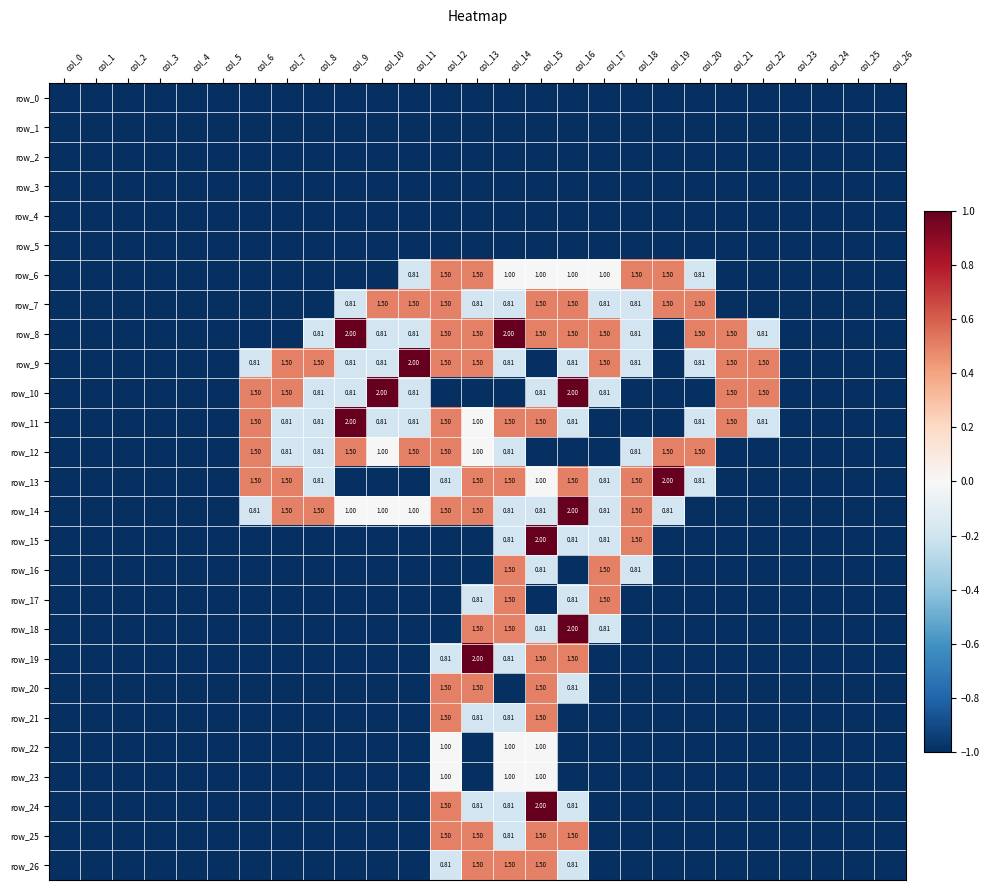

Count the row_22 values in the range -1 to 0.

27